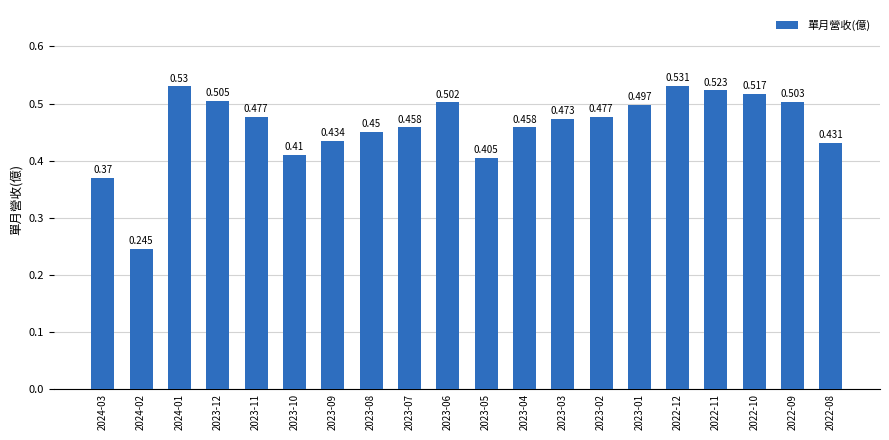

Count the values in the range 0 to 1.

20